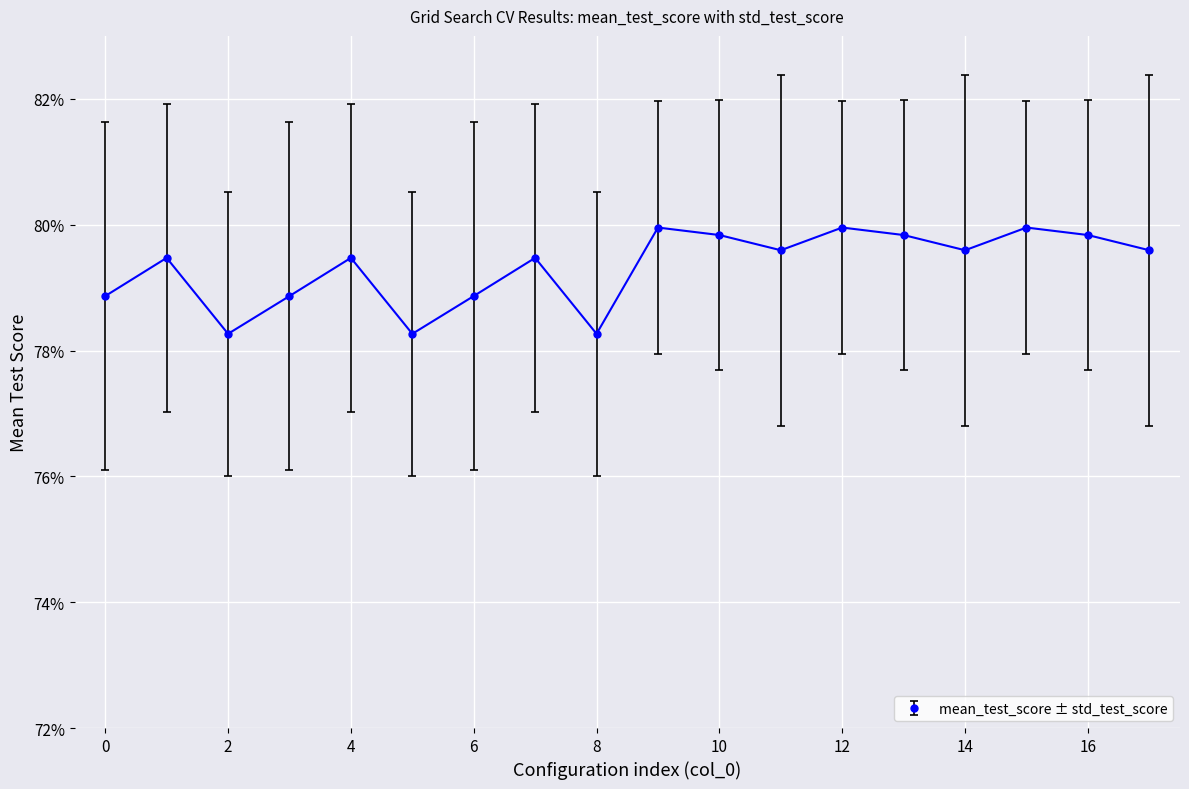

Count the values in the range 0 to 1.

18